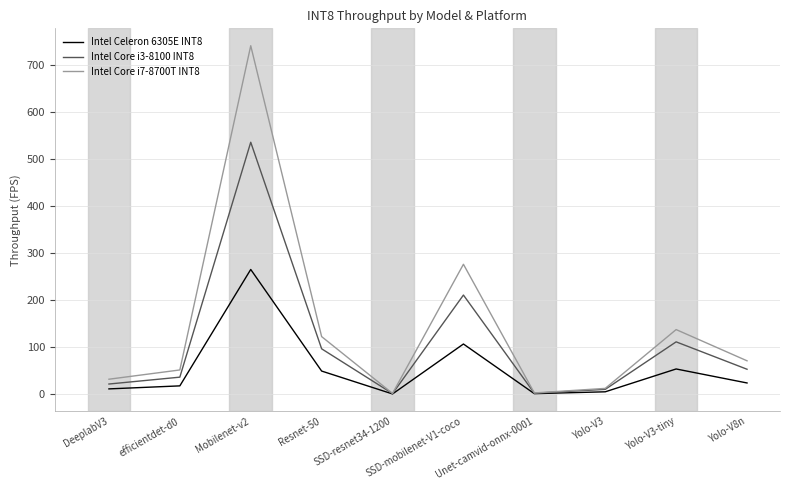

What is the maximum value shown in the chart?

741.7